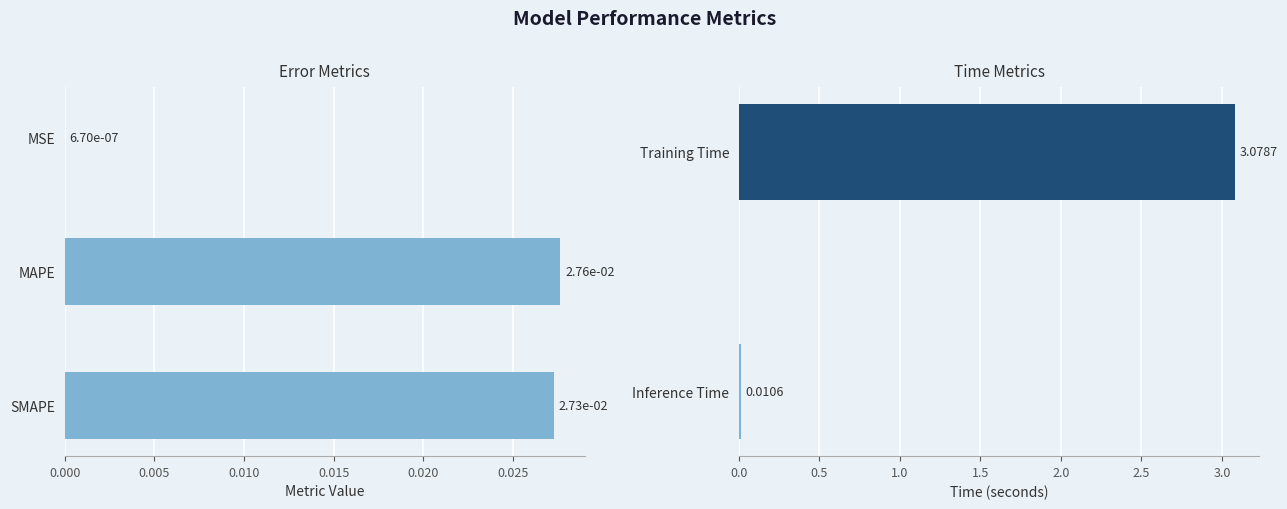

True or false: the data shows 0.0 at SMAPE.

False